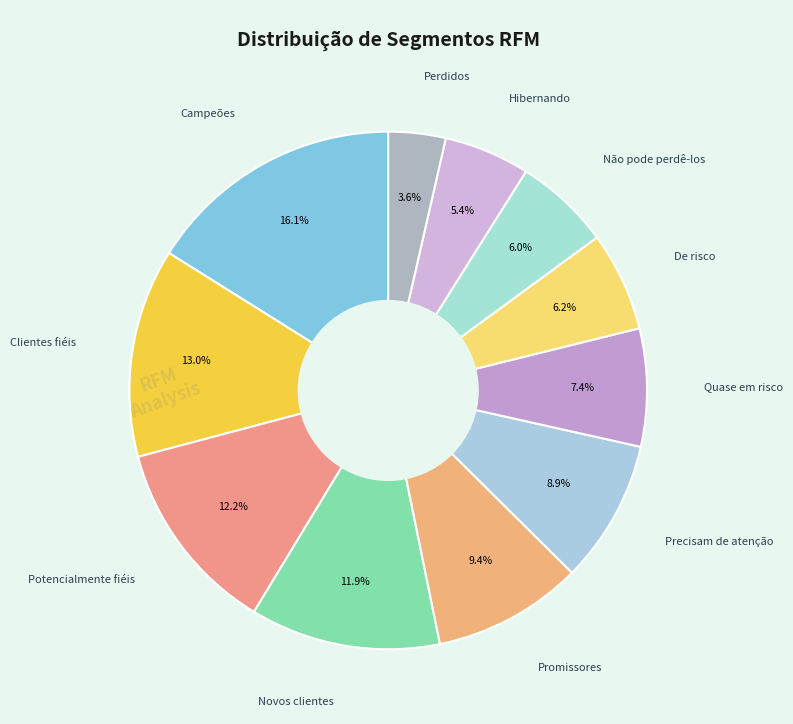

How many segments does this pie chart have?

11